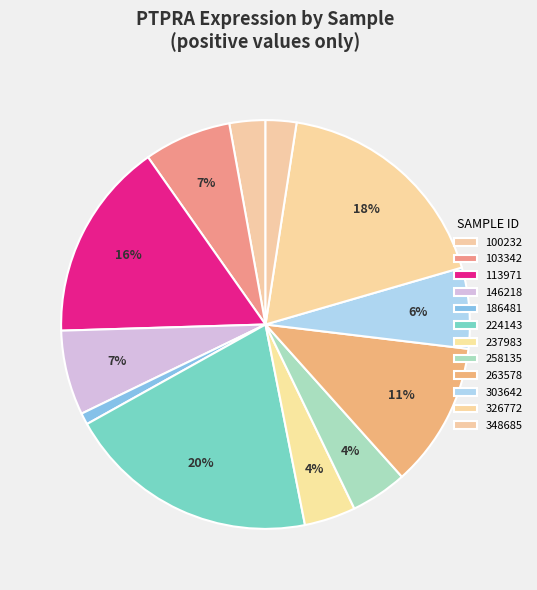

What percentage is the 113971 slice, to the nearest percent?

16%